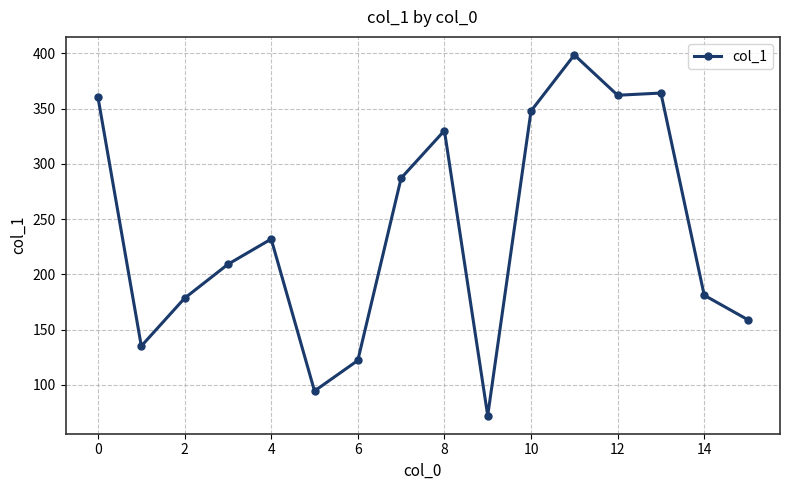

What is the difference between the maximum and minimum values?

326.5